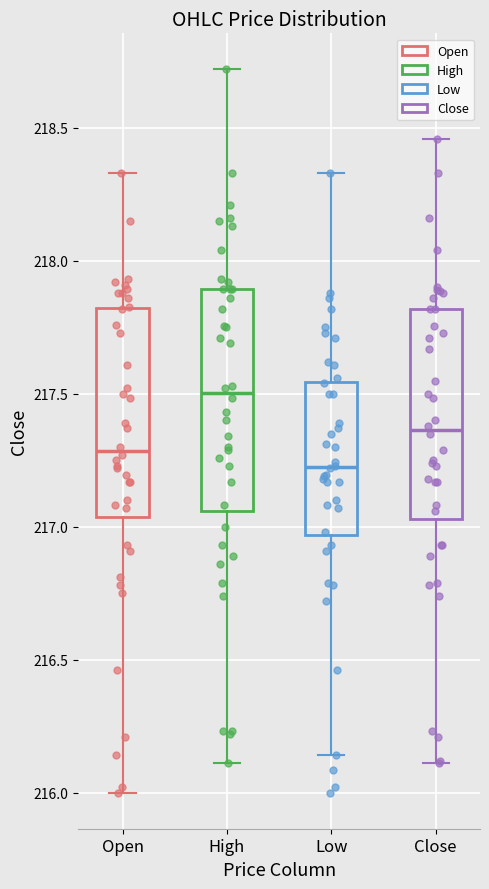

Where does the median line of the box for Low sit on the y-axis? The values are not printed on the chart, so give them approximately, as read against the axis.

217.20